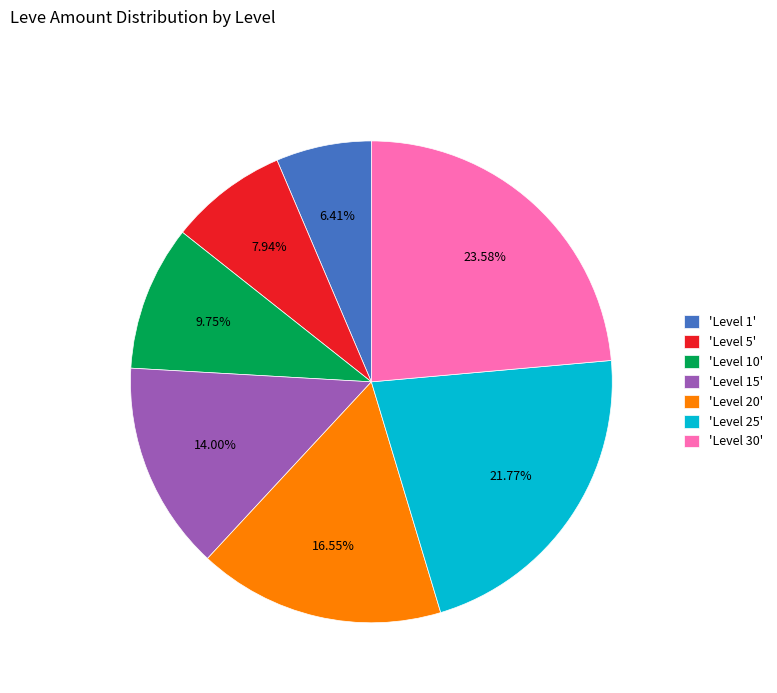

What is the largest slice in the pie chart?

'Level 30'